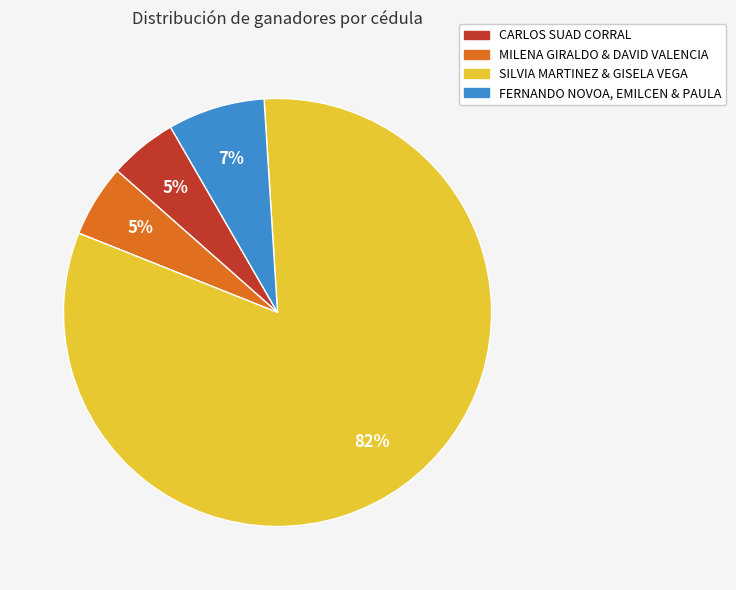

Does any single category account for the majority?

Yes